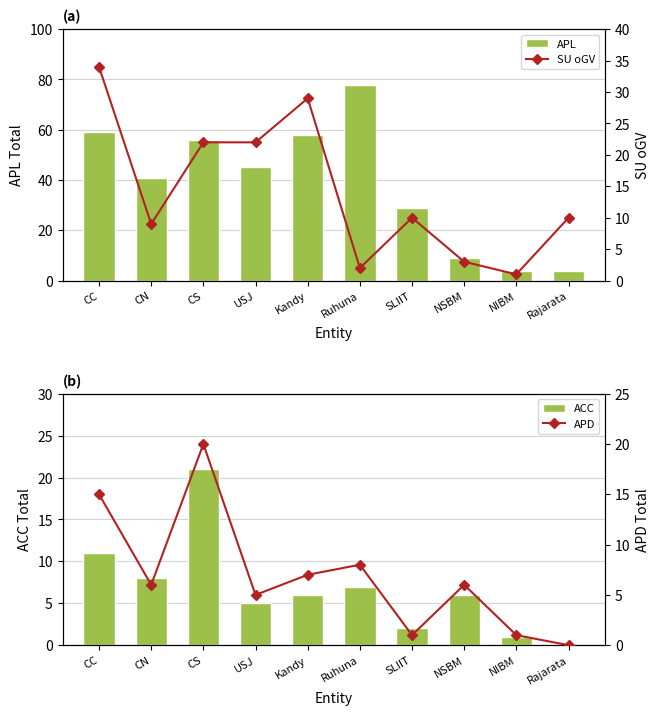

What position from the right is Ruhuna?

5